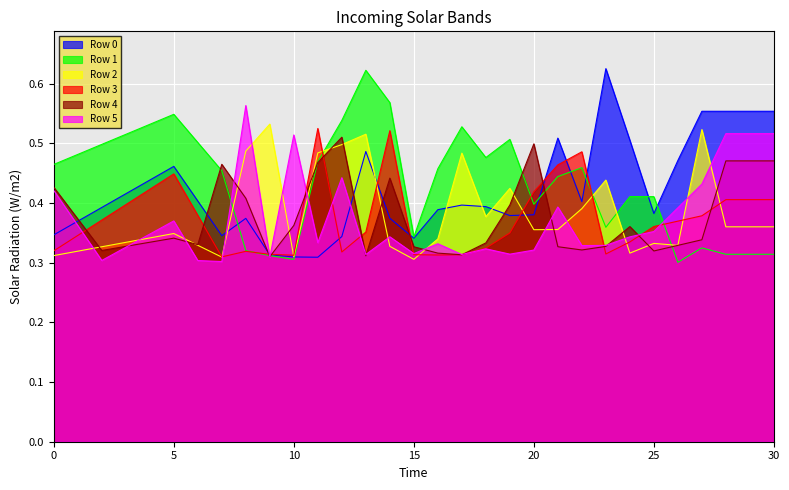

Between 24 and 25, which is larger?

24